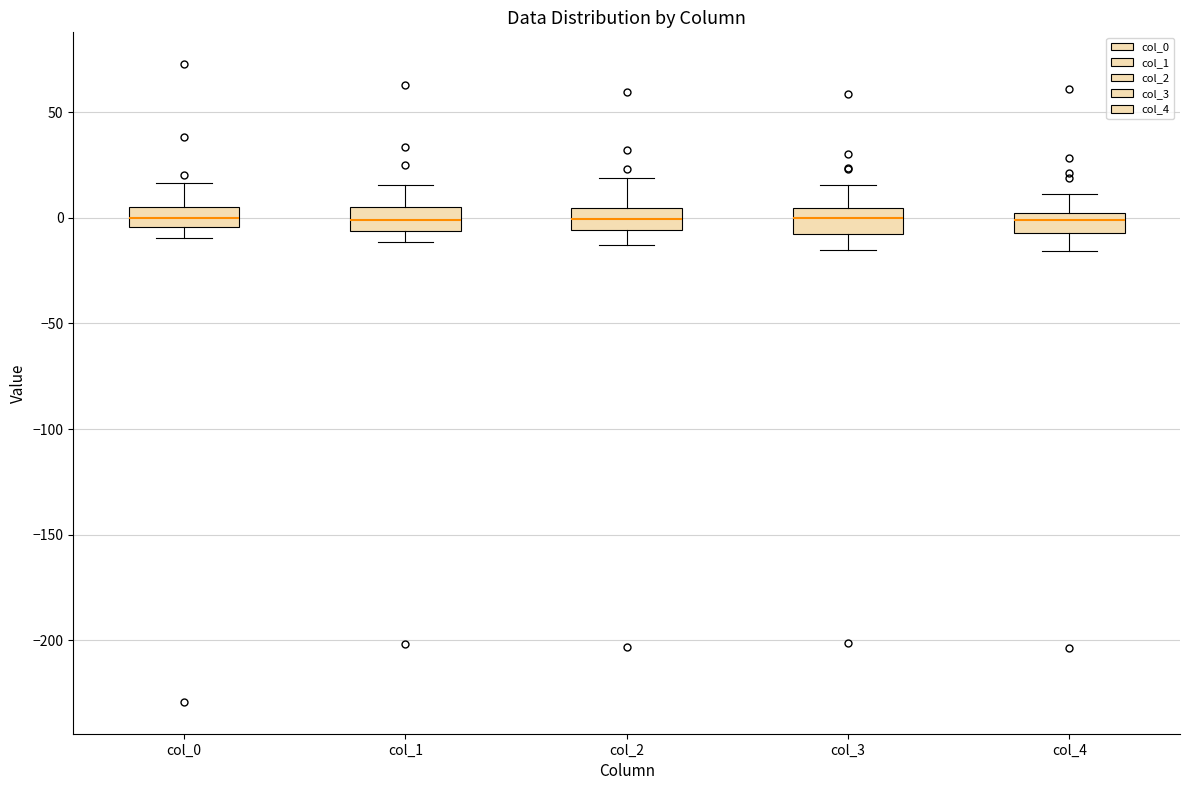

Where does the median line of the box for col_1 sit on the y-axis? The values are not printed on the chart, so give them approximately, as read against the axis.

0